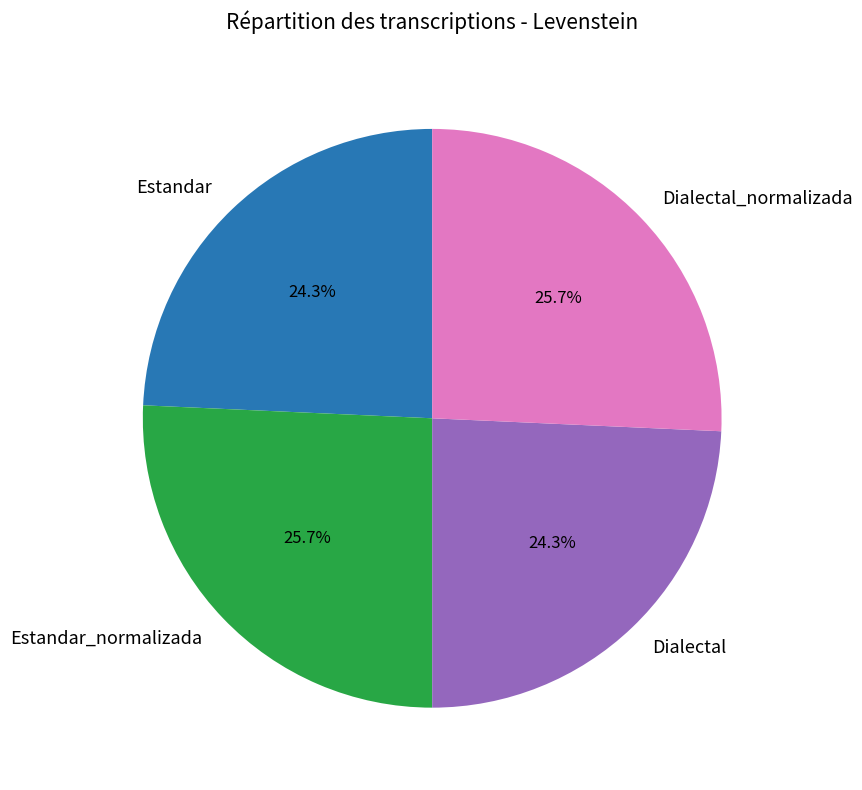

Between Estandar_normalizada and Dialectal, which is larger?

Estandar_normalizada